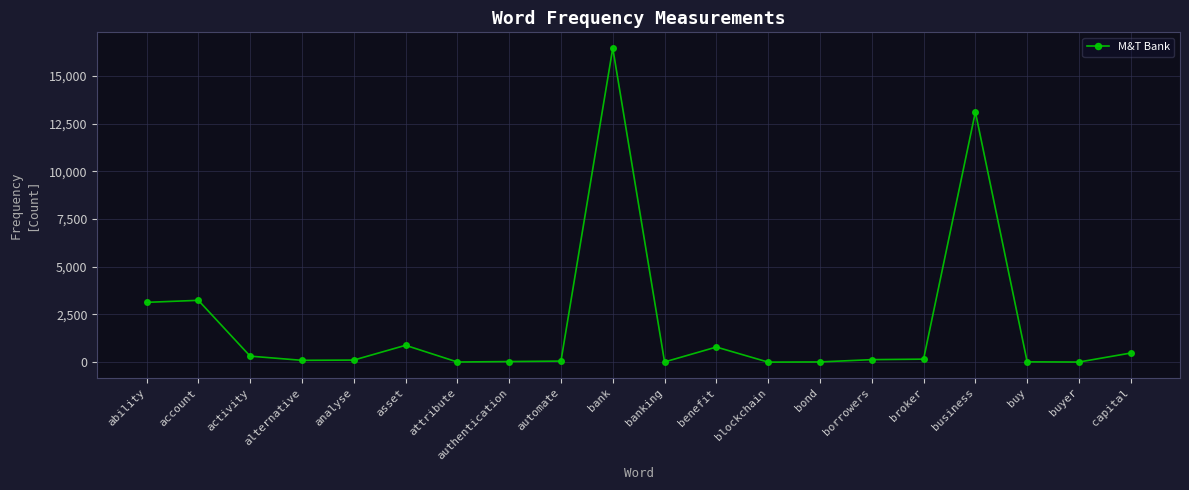

At which label does the data first exceed 130?

ability